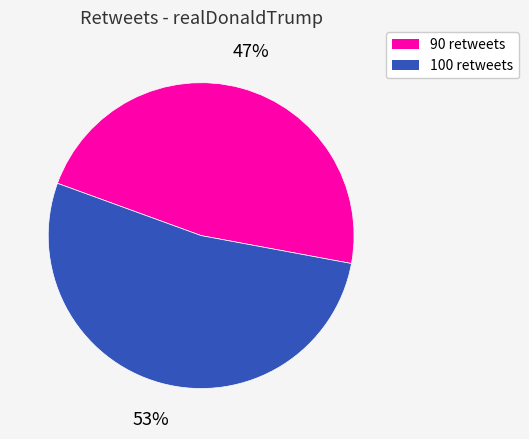

How many slices are in this pie chart?

2